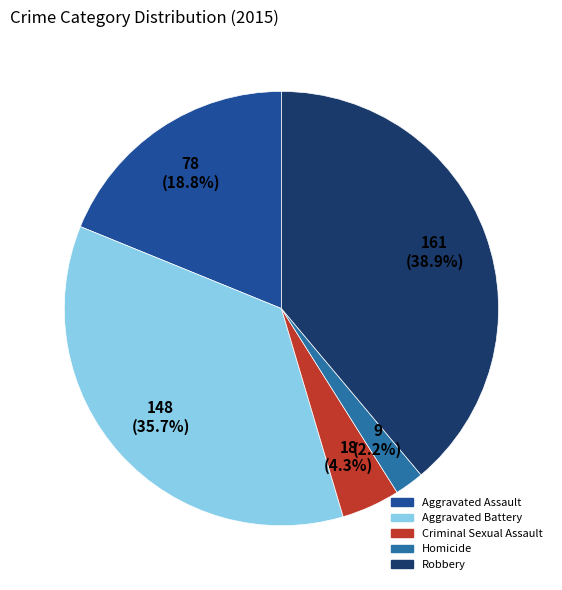

Which category has the smallest portion of the pie?

Homicide